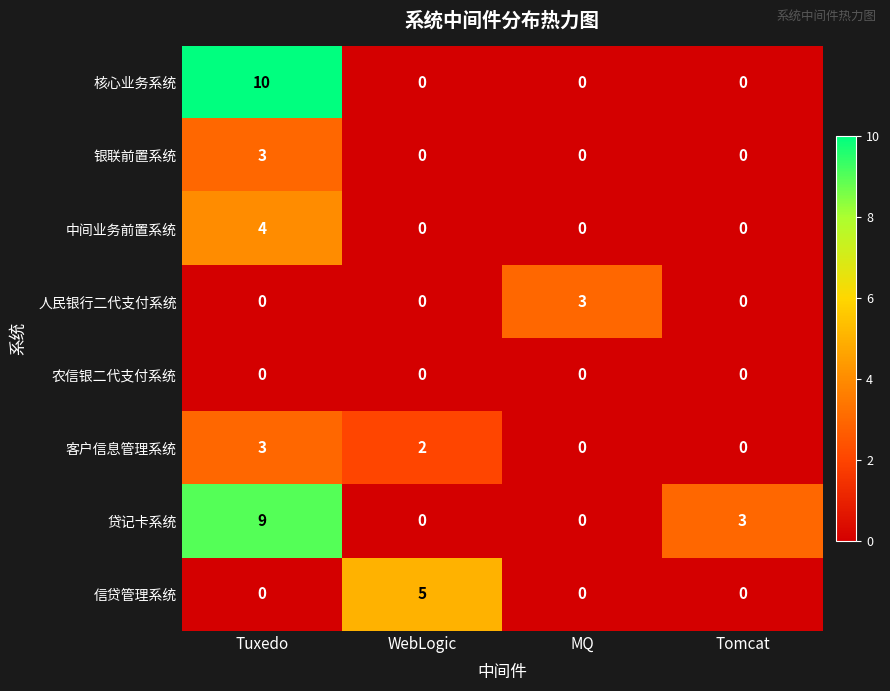

Is it true that 信贷管理系统 equals 0 at Tuxedo?

True